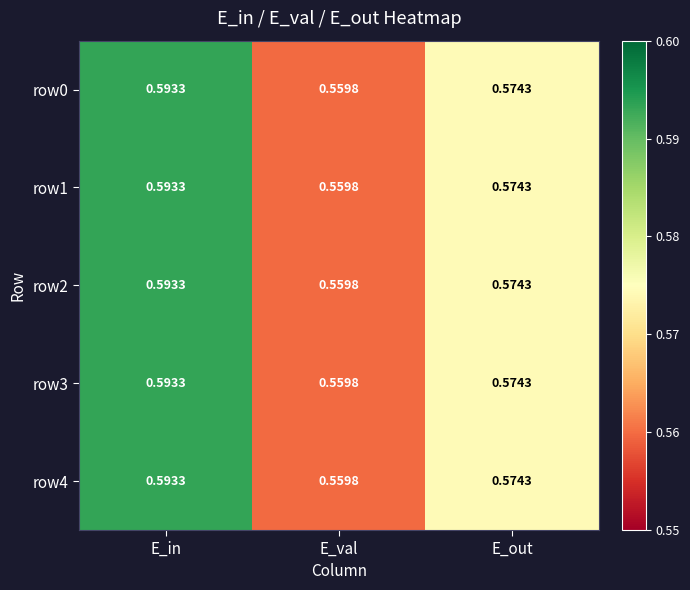

Rank the categories by row1 value from lowest to highest.

E_val, E_out, E_in